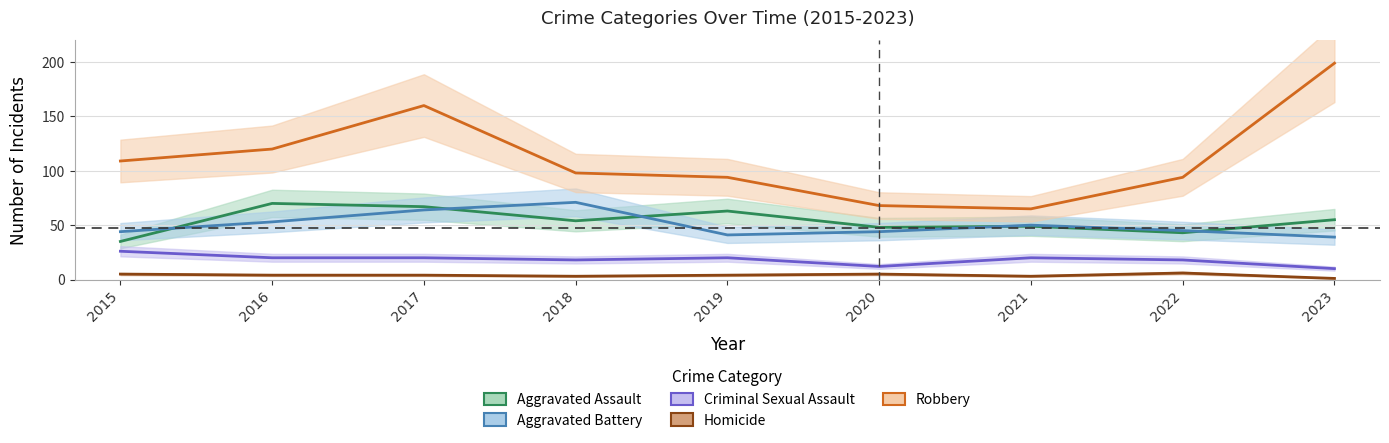

What are all the series names shown in the legend?

Aggravated Assault, Aggravated Battery, Criminal Sexual Assault, Homicide, Robbery